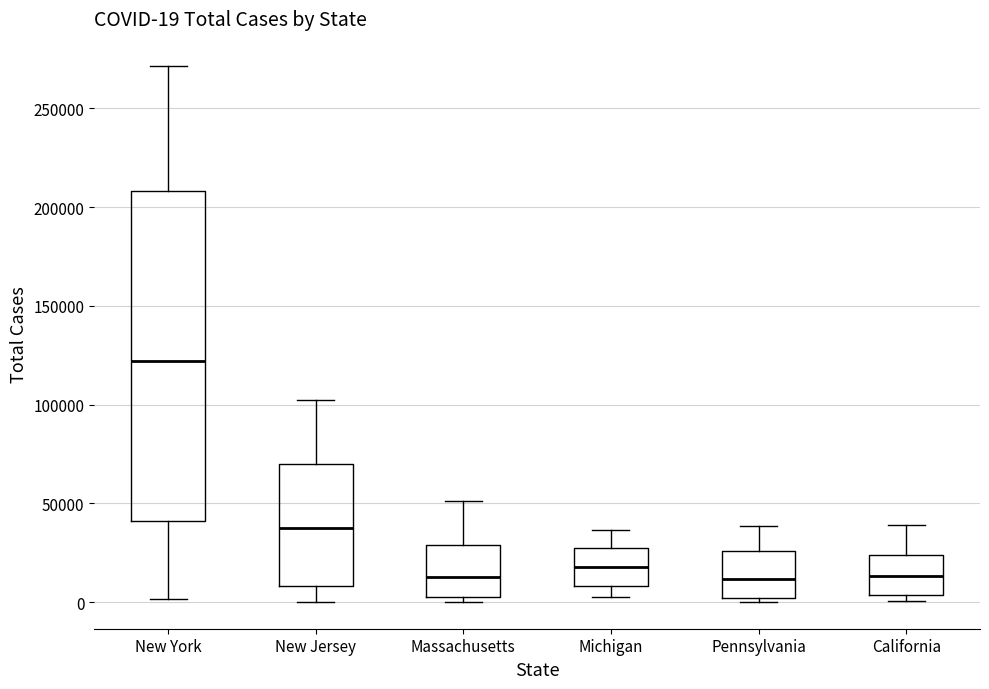

Comparing the boxes themselves (not the whiskers), which one is the tallest?

New York